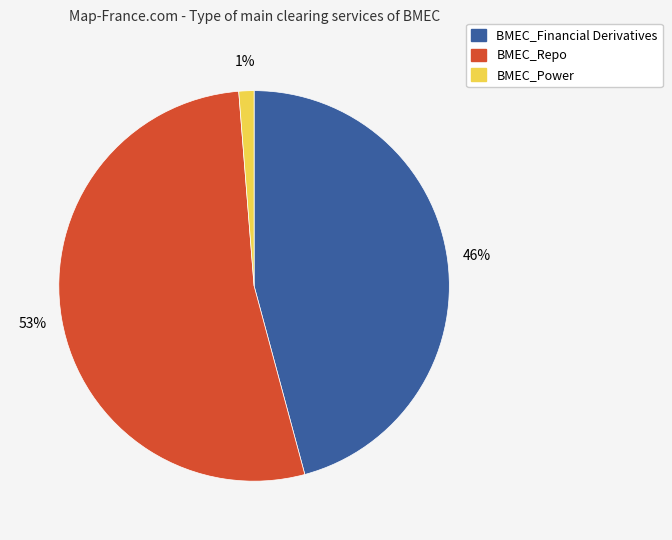

Is there any slice that represents more than half of the pie?

Yes